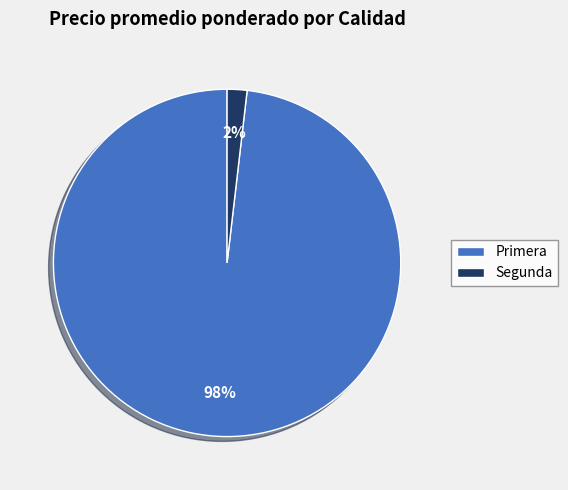

Count the number of slices in the pie.

2